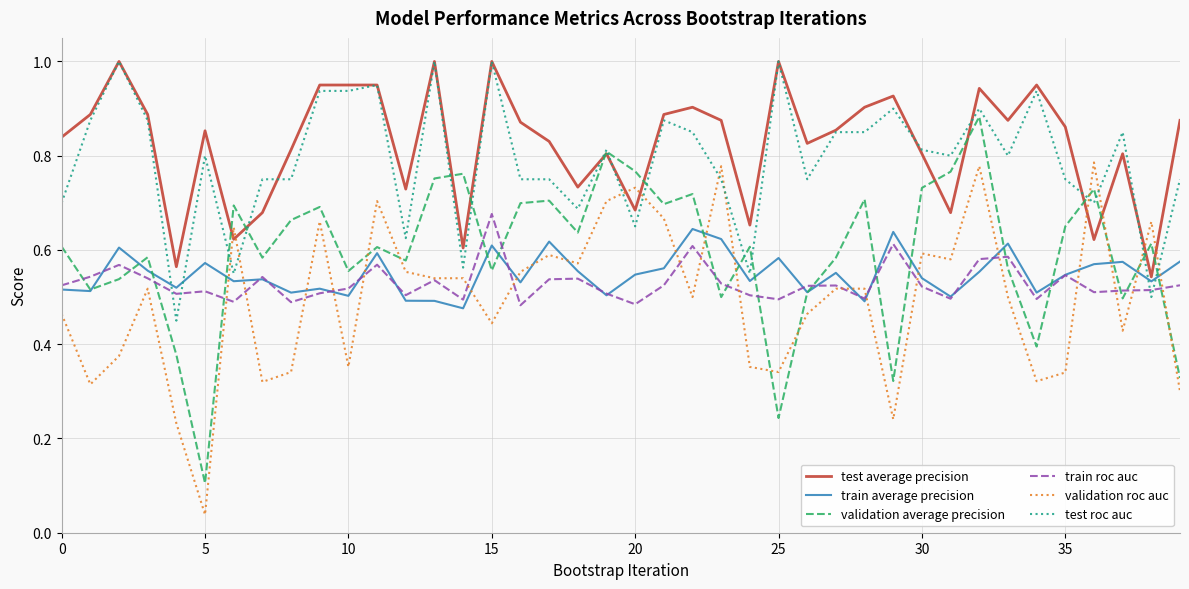

True or false: test average precision and train roc auc cross at least once.

False